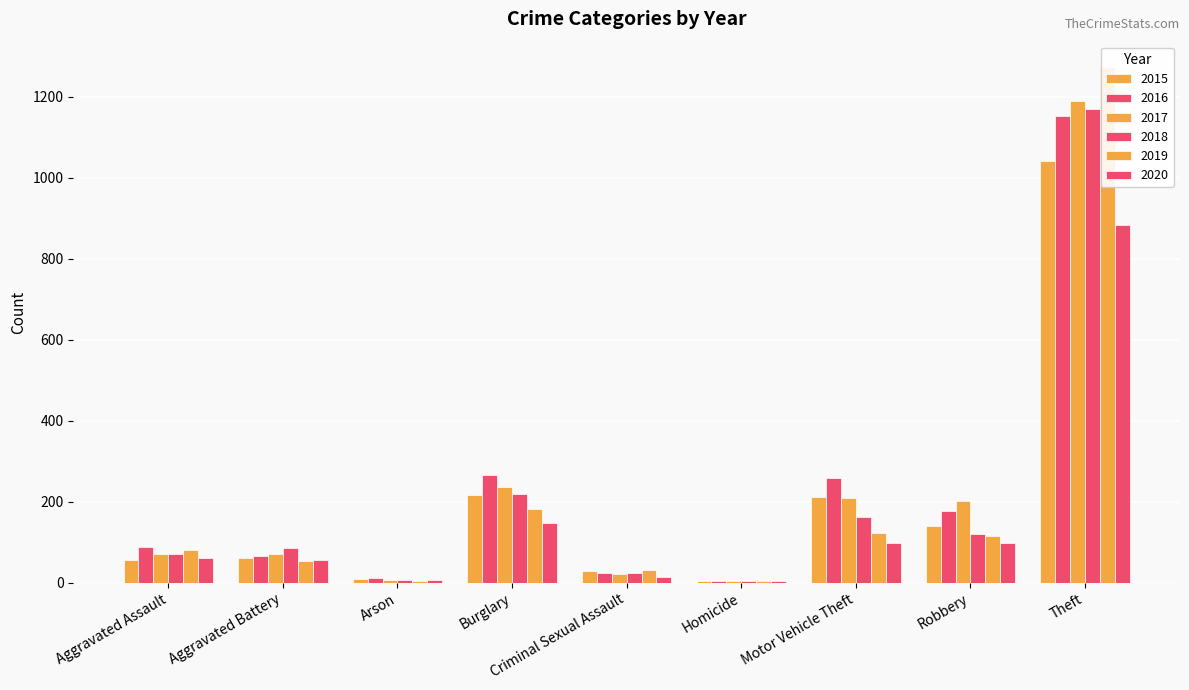

Where does the 2020 series first go above 62?

Burglary